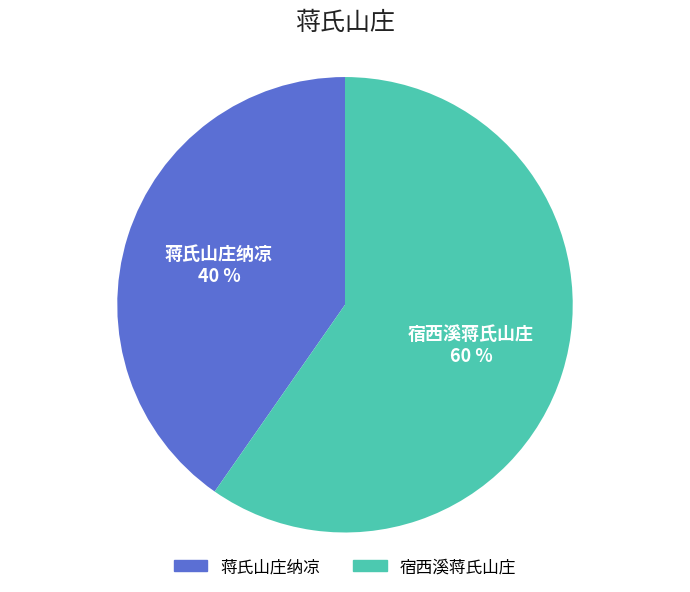

How many slices are in this pie chart?

2